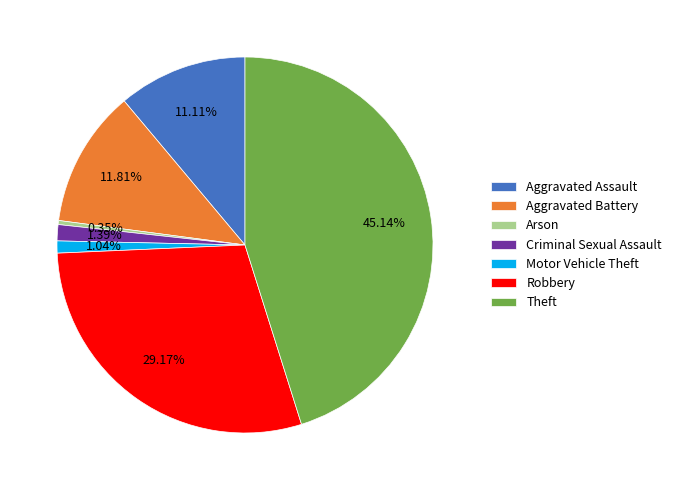

Between Criminal Sexual Assault and Robbery, which is larger?

Robbery